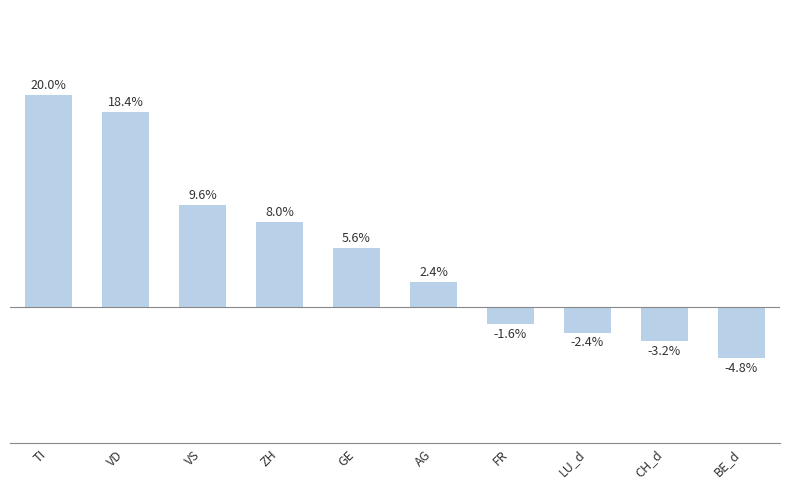

List the labels in order of value, largest first.

TI, VD, VS, ZH, GE, AG, FR, LU_d, CH_d, BE_d